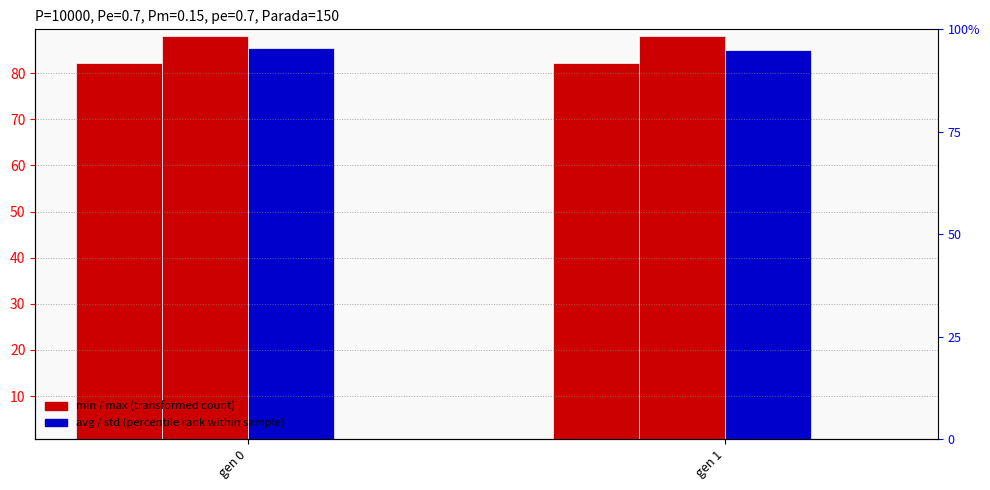

List the labels in order of min value, smallest first.

gen 1, gen 0